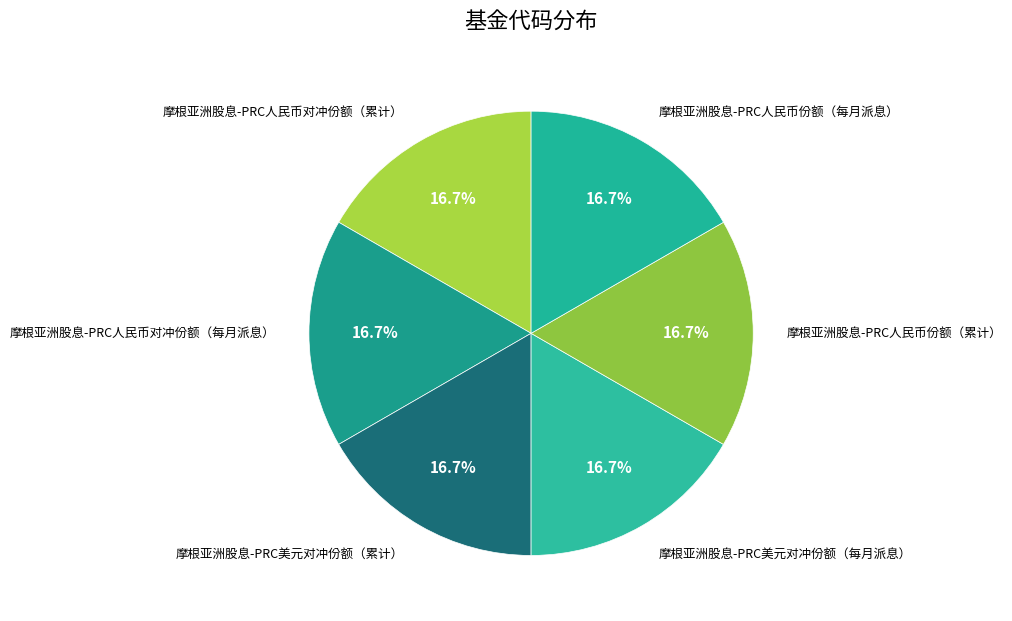

Is there any slice that represents more than half of the pie?

No